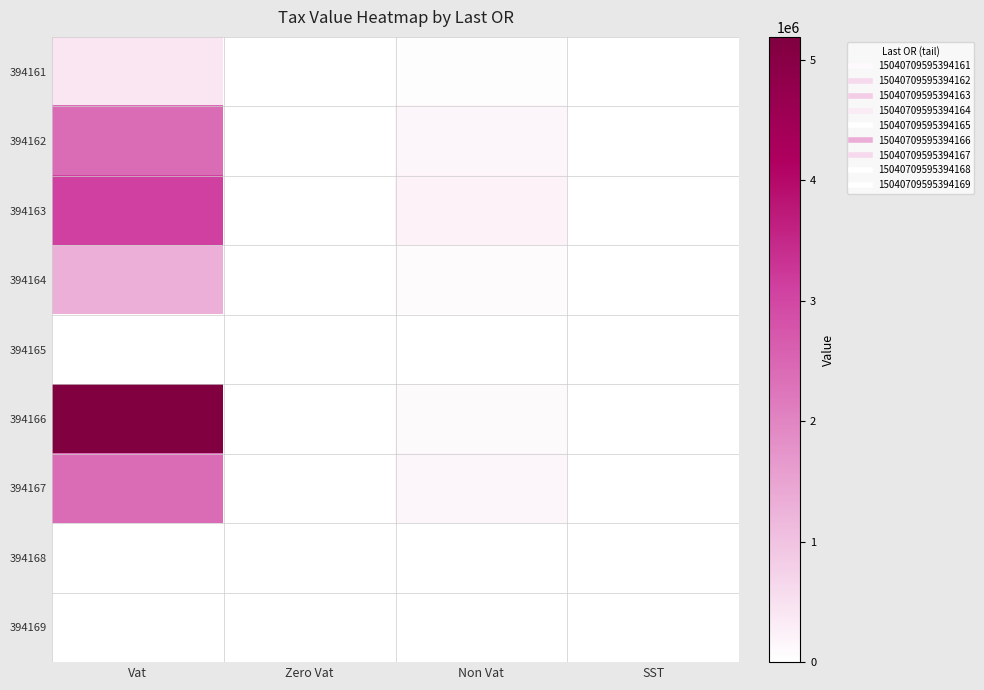

Rank the series at SST from lowest to highest value.

394161, 394162, 394163, 394164, 394165, 394166, 394167, 394168, 394169